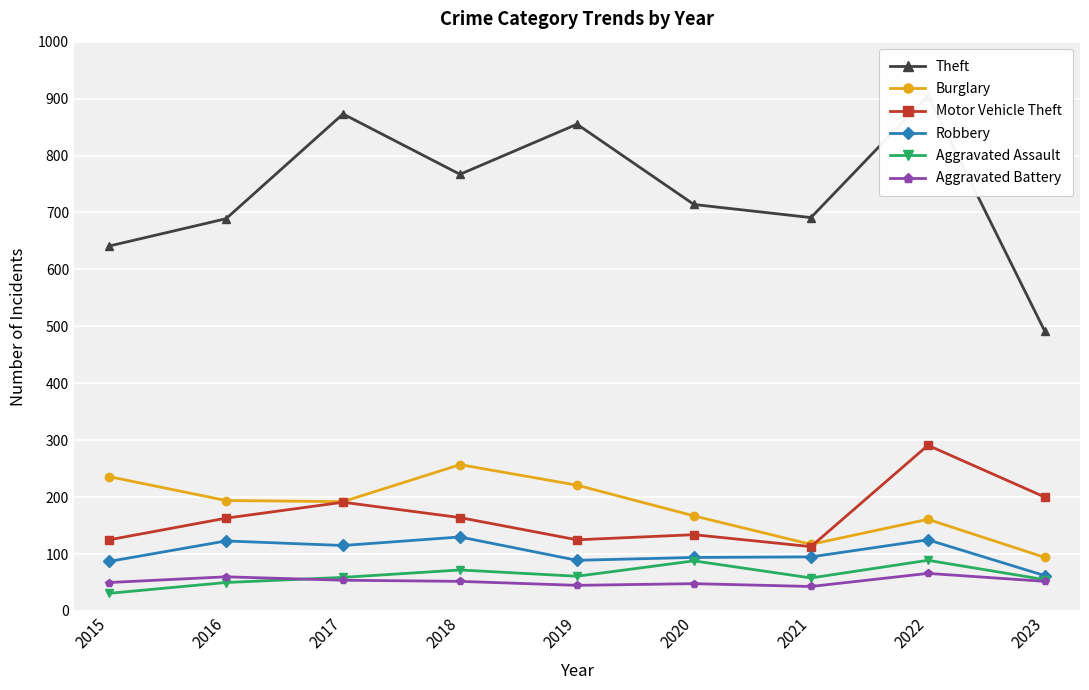

What is the value of the Motor Vehicle Theft point at the 7th from the left?

113